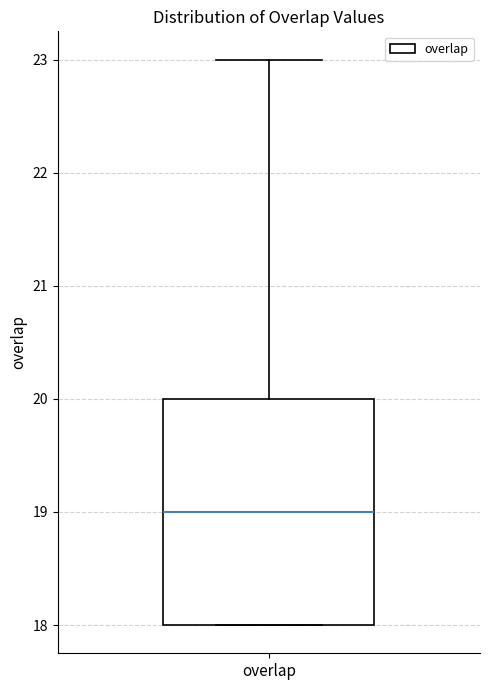

Where does the upper whisker of the box for overlap end on the y-axis? The values are not printed on the chart, so give them approximately, as read against the axis.

23